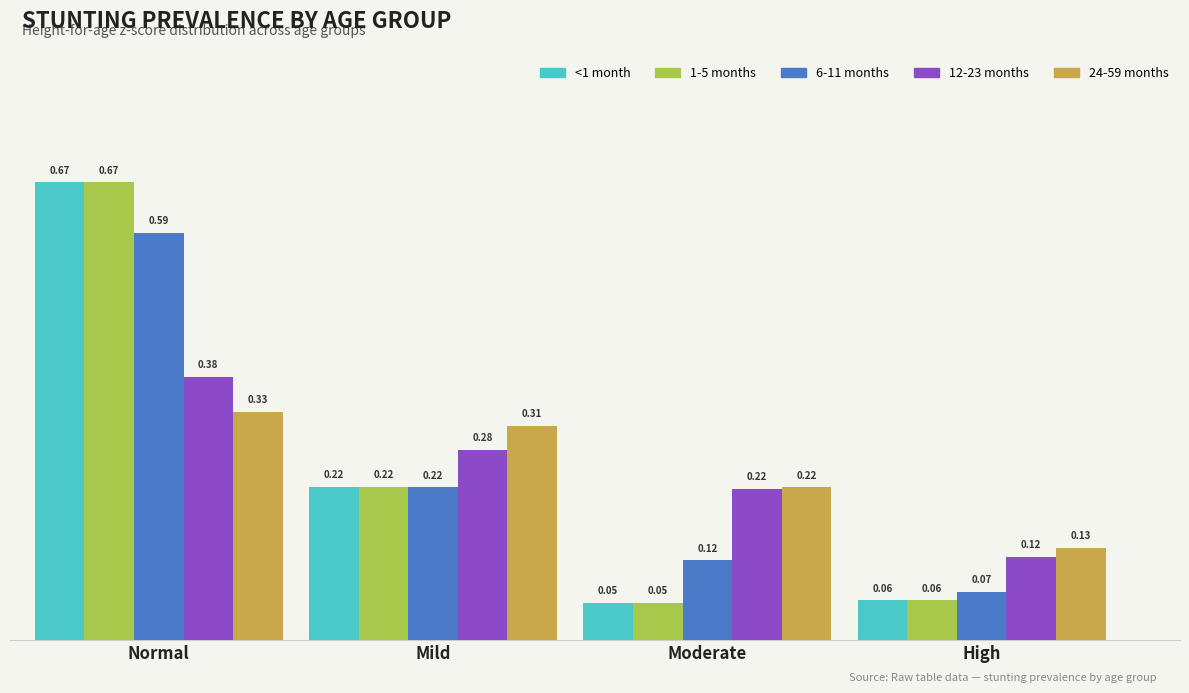

What is the label of the 3rd bar from the right?

Mild